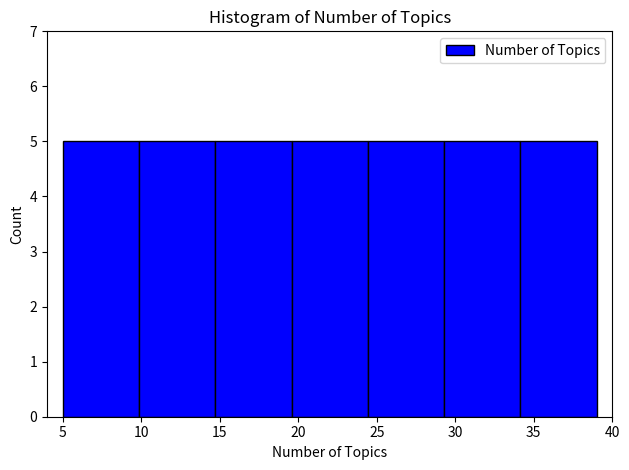

Reading left to right, list every bar in this chart as the range it spans on the x-axis followed by its height. Neither the bar edges nor the heights are printed on the chart, so give them approximately, as read against the axes.

5.0 to 10.0: 5
10.0 to 14.5: 5
14.5 to 19.5: 5
19.5 to 24.5: 5
24.5 to 29.5: 5
29.5 to 34.0: 5
34.0 to 39.0: 5